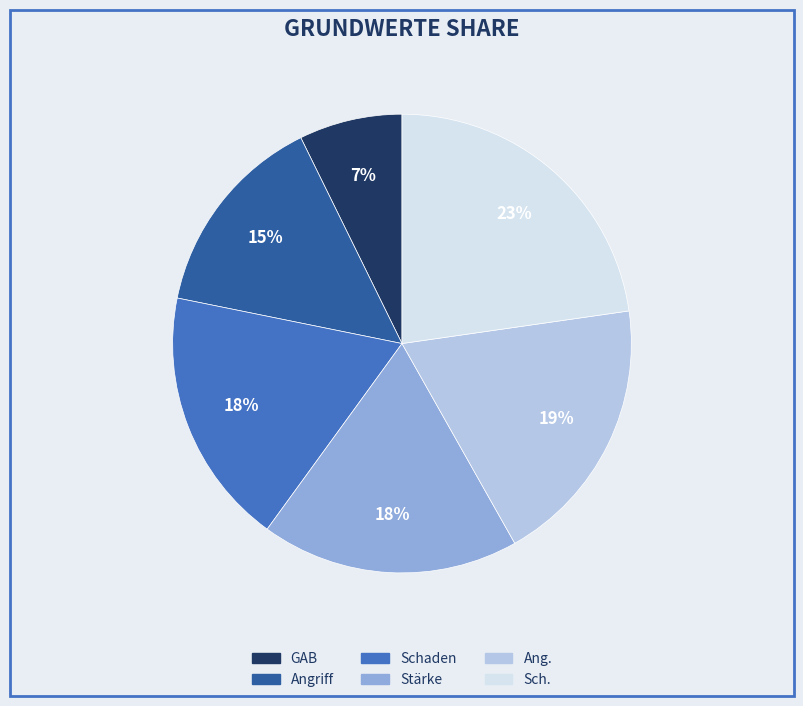

Is it true that Schaden is 5% of the pie?

False